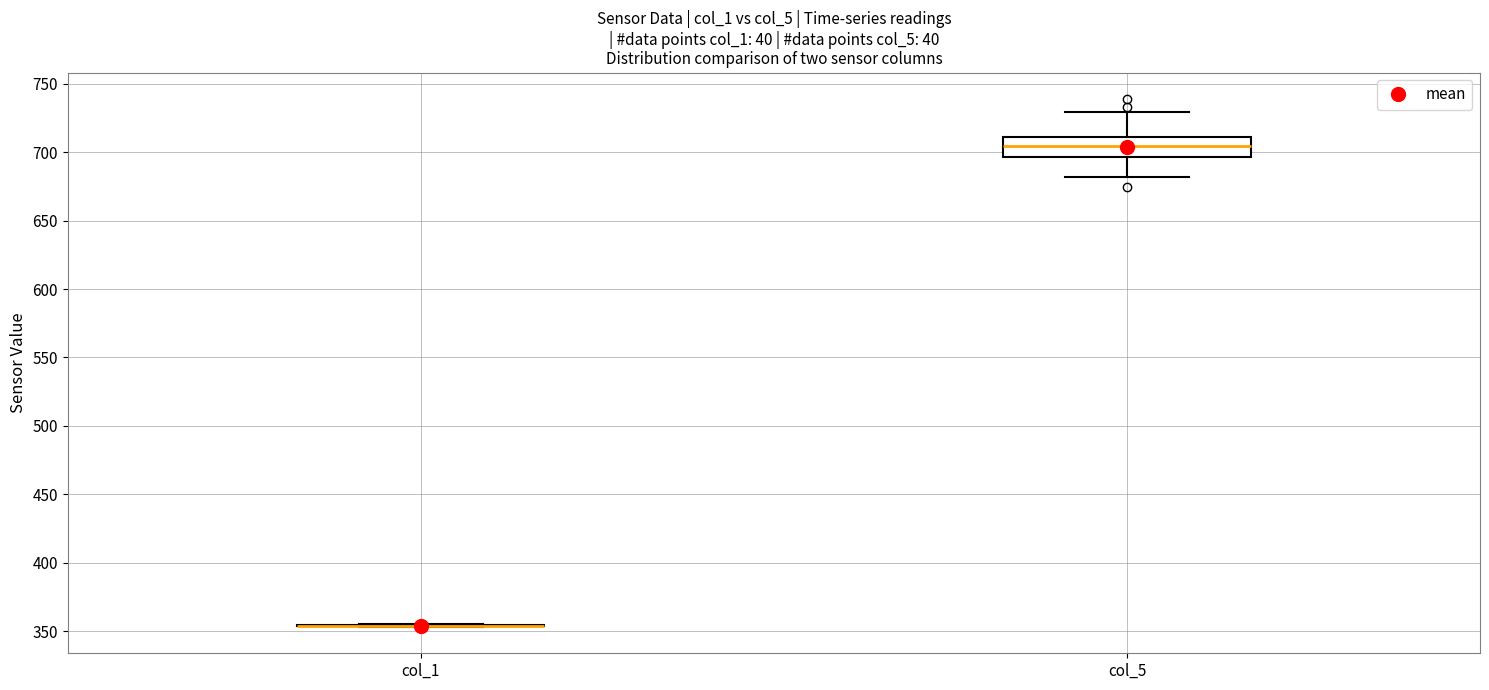

Which box is the tallest, from its lower edge to its upper edge?

col_5